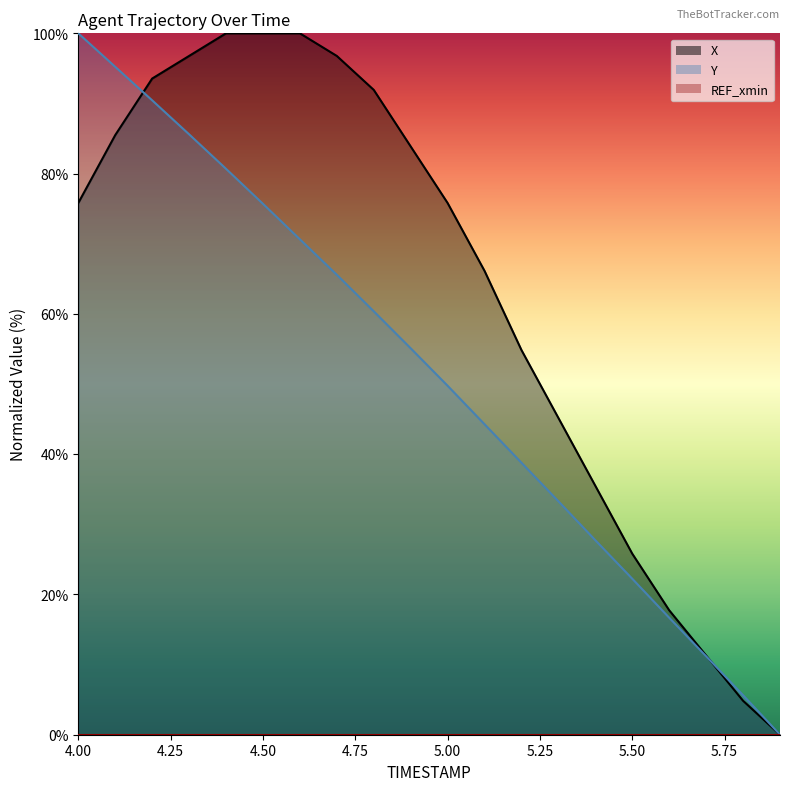

True or false: Y has more than 2 interior local peaks.

False